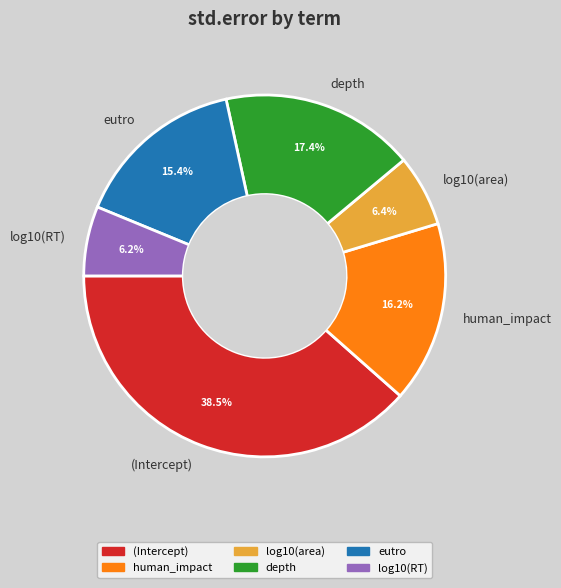

To the nearest percent, what percentage of the pie is depth?

17%